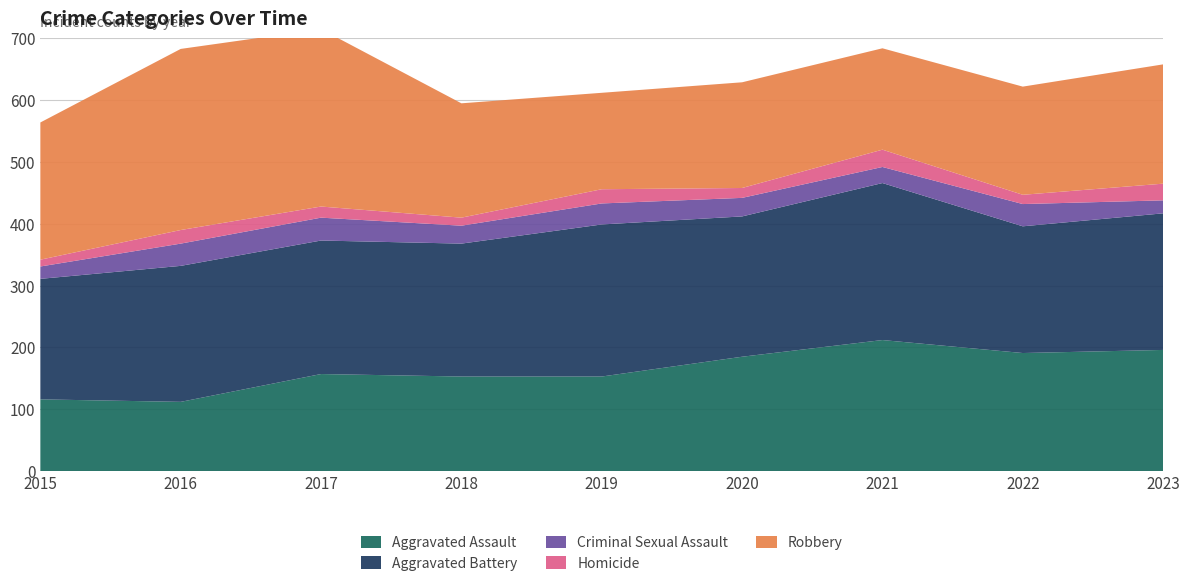

Reading left to right, what are all the values shown in this chart?

Aggravated Assault: 116	112	157	153	153	185	212	191	196
Aggravated Battery: 195	220	216	215	246	227	254	205	221
Criminal Sexual Assault: 20	36	37	29	34	30	26	36	21
Homicide: 11	22	18	13	23	16	28	15	27
Robbery: 222	293	287	185	156	171	164	175	193